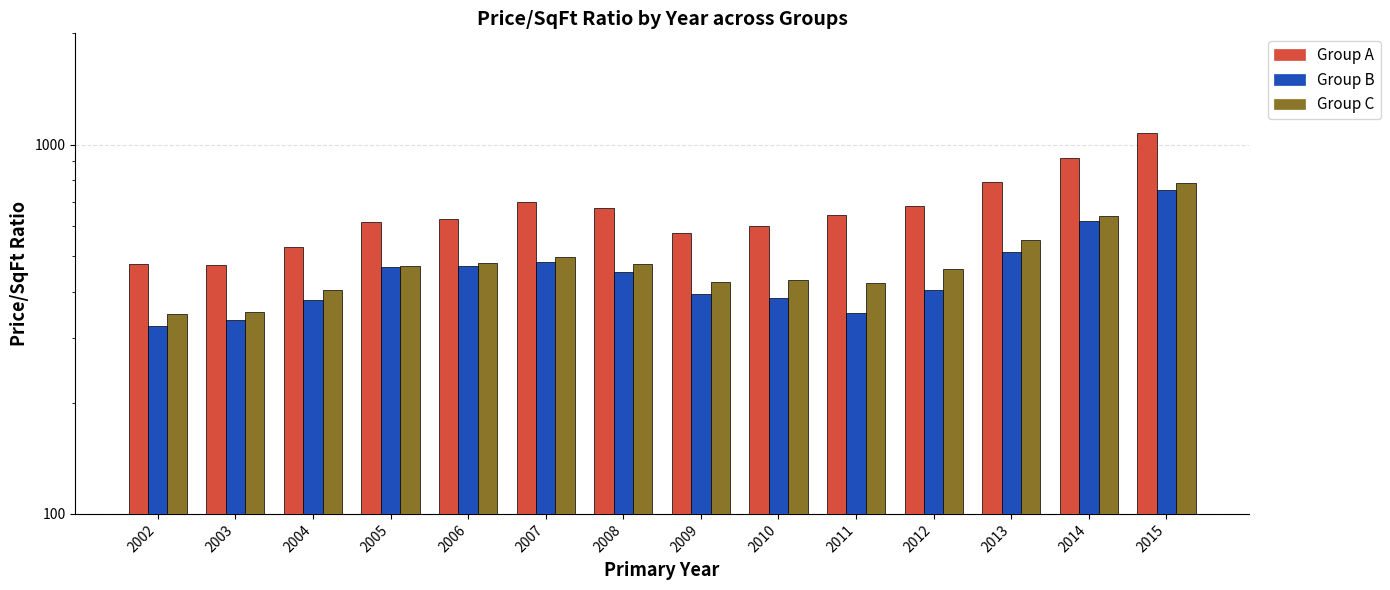

The Group C series shows 429 at 2010. True or false?

True